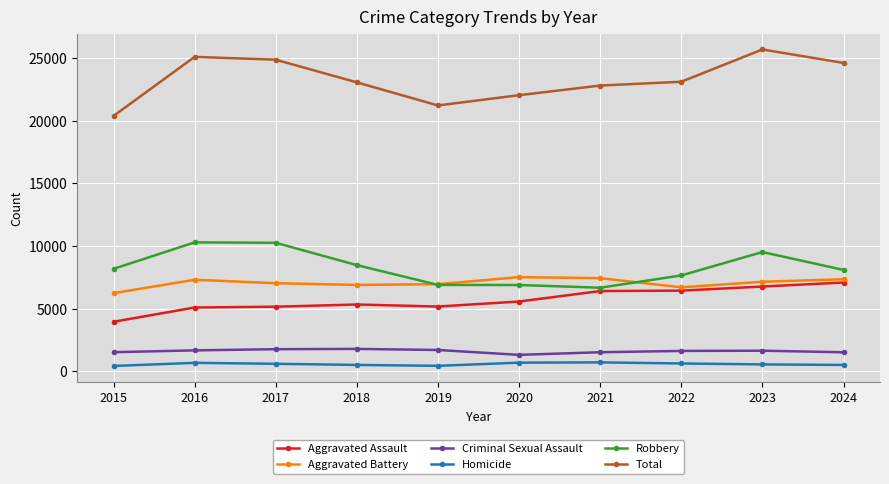

What is the difference between the second highest and second lowest values in the Robbery series?

3366